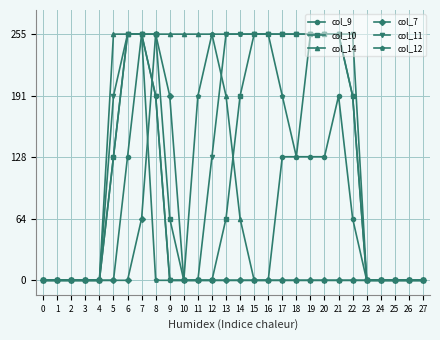

Count the col_14 values in the range 0 to 255.

28